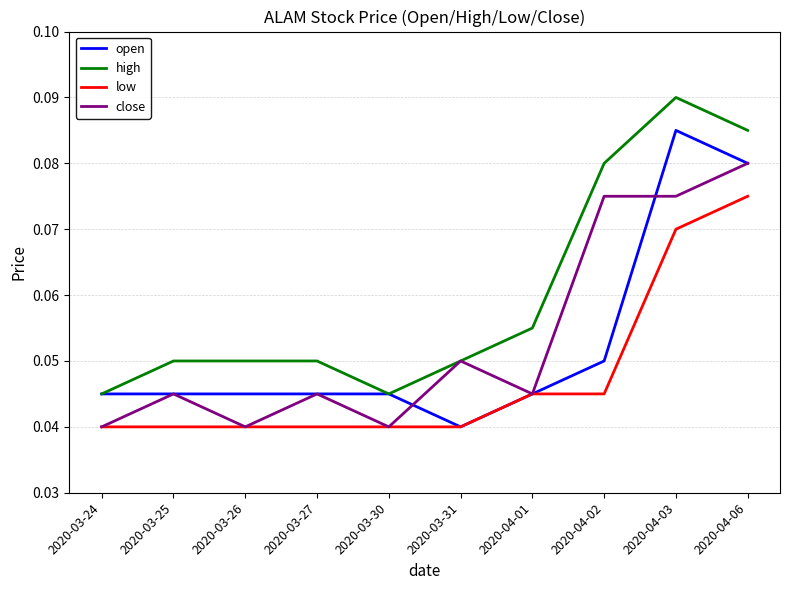

The low series shows 0.1 at 2020-03-24. True or false?

False